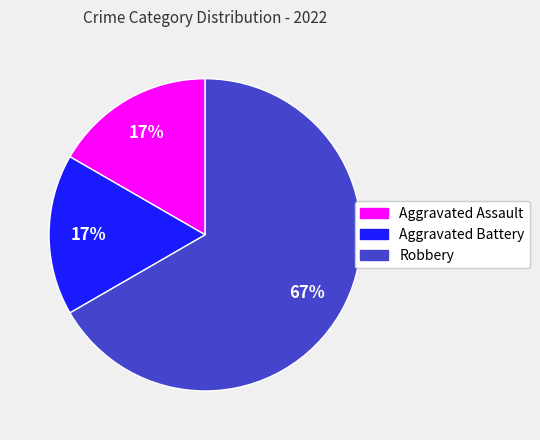

Do Aggravated Battery and Robbery together represent more than half of the pie?

Yes